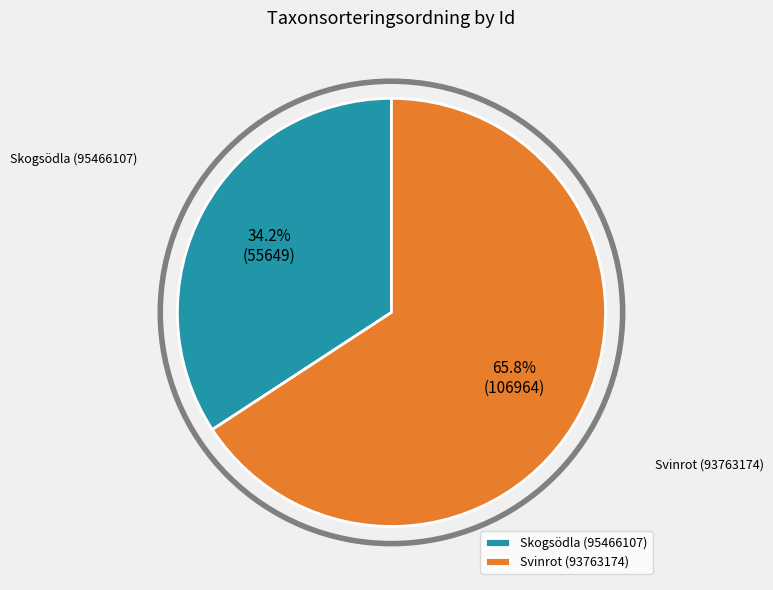

What percentage is the Skogsödla (95466107) slice, to the nearest percent?

34%